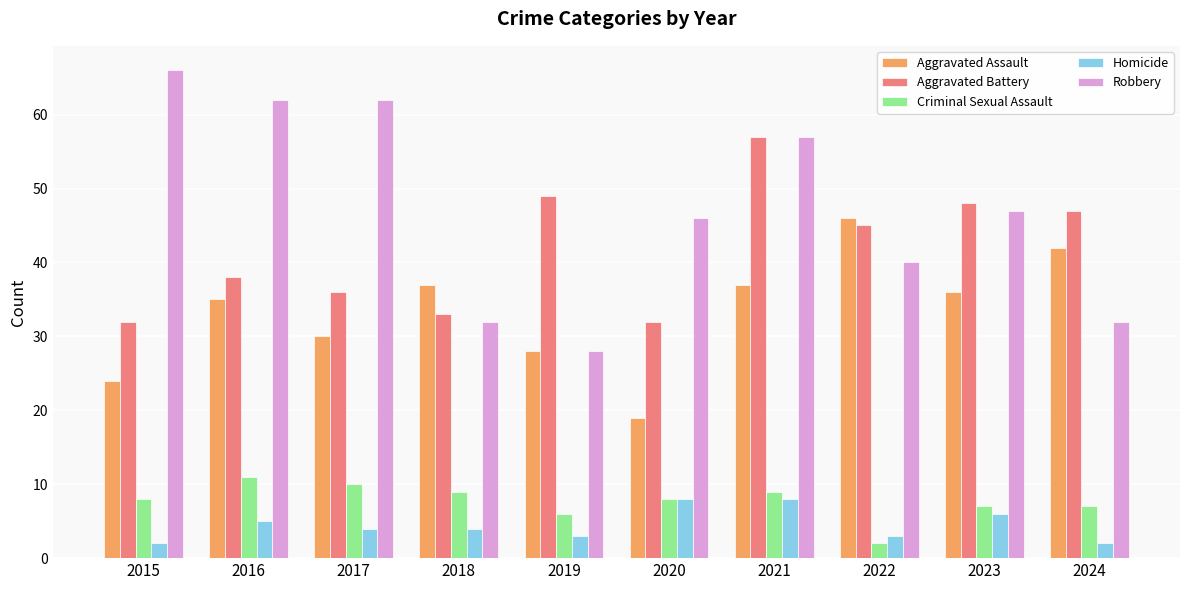

What is the minimum value for Robbery?

28